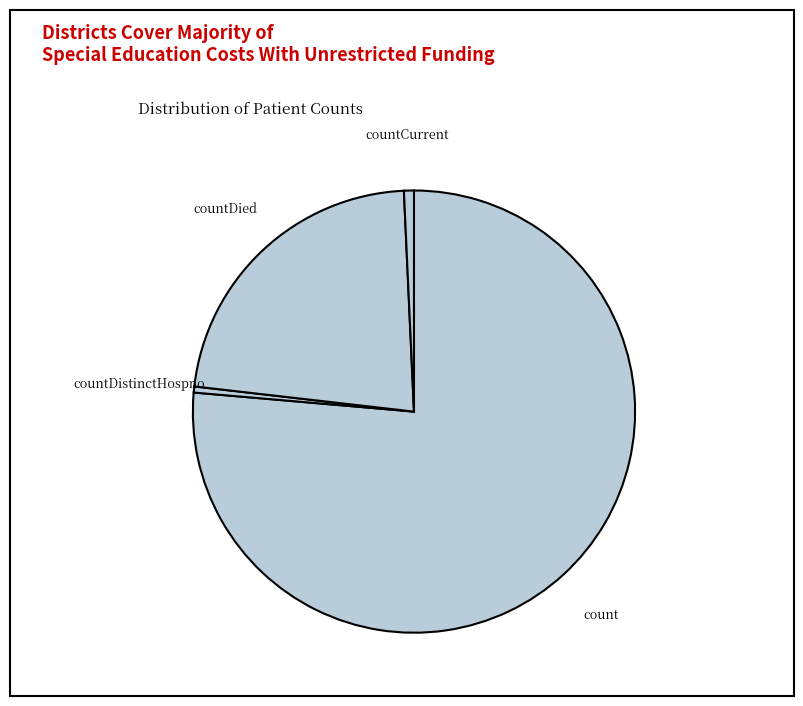

Which slice is the largest?

count